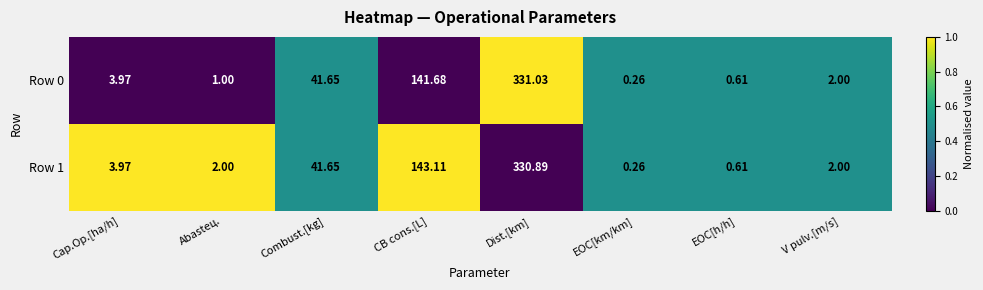

Which label corresponds to the smallest value in the chart?

EOC[km/km]